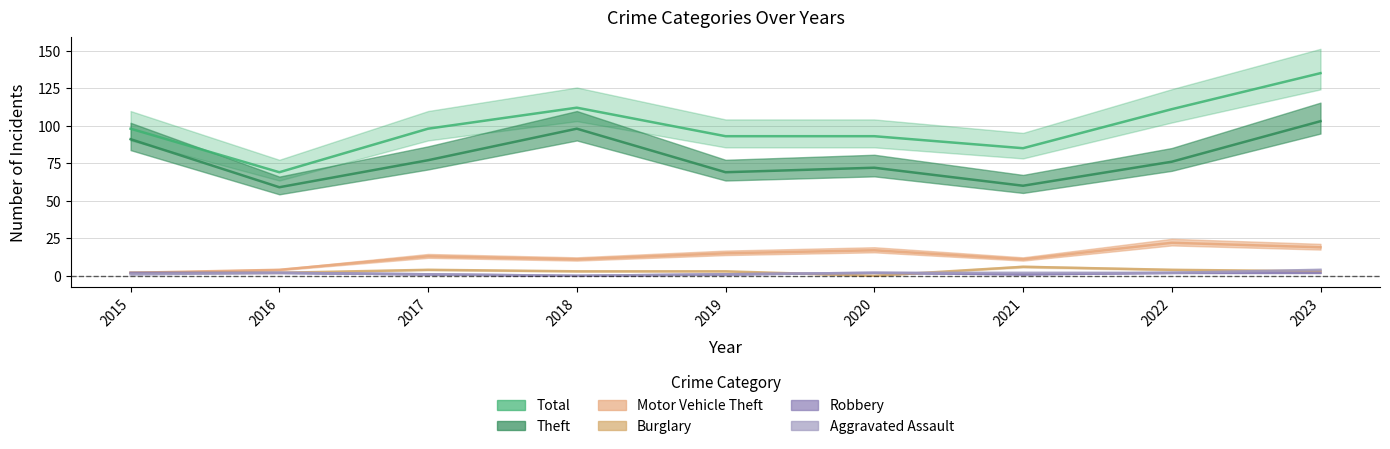

Does the chart display data point markers on the line(s)?

No